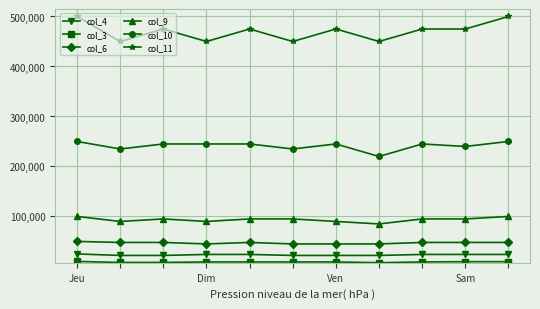

Which series has the widest spread of values?

col_11